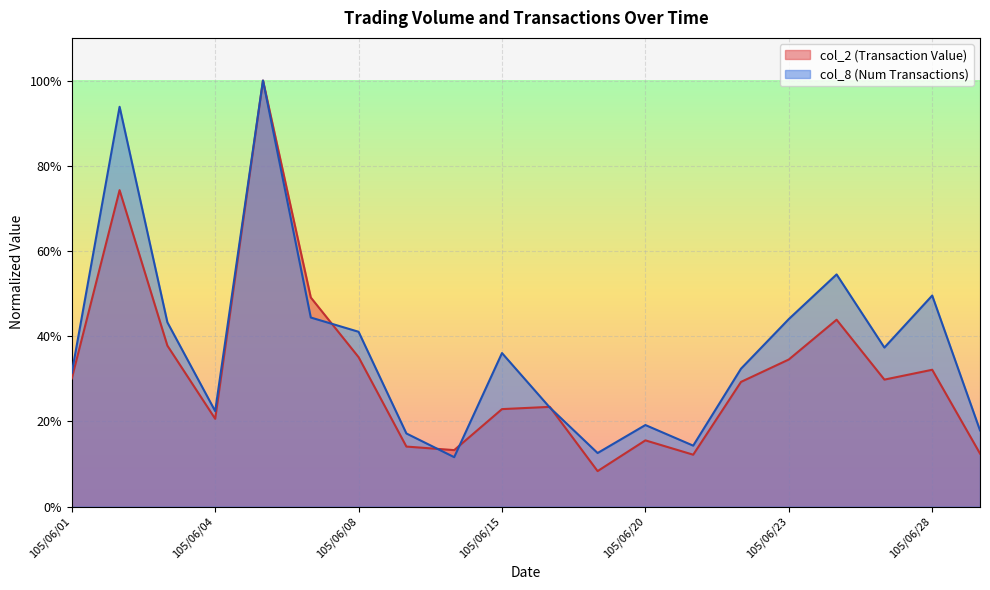

Between 105/06/20 and 105/06/27, which is larger?

105/06/27